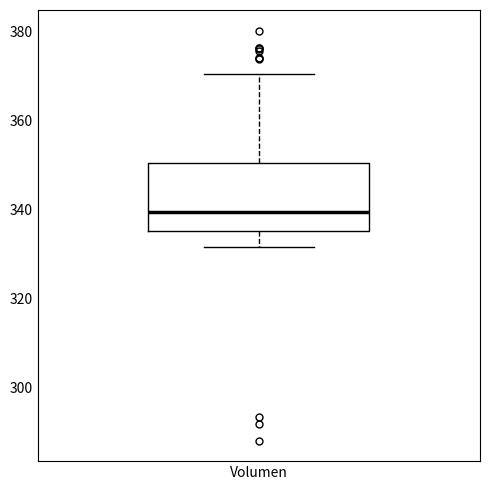

Read this box plot against the y-axis: the position of the median line, the range covered by the box, and the ends of both whiskers. The values are not printed on the chart, so give them approximately, as read against the axis.

median 340, box 336 to 350, whiskers 332 to 370